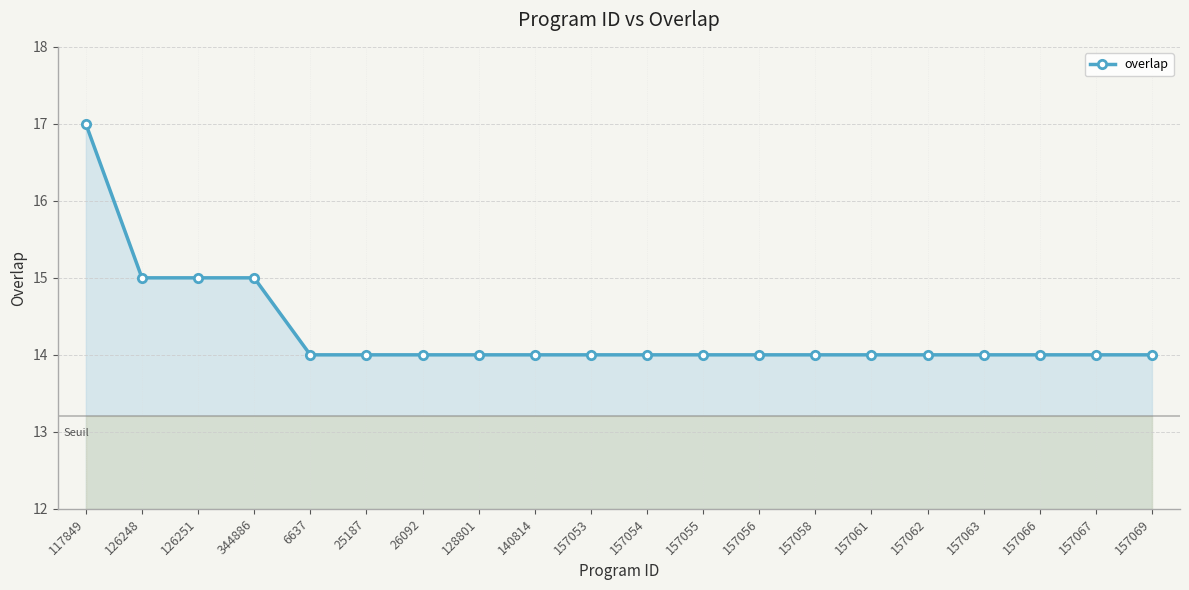

Reading left to right, what are all the values shown in this chart?

117849=17	126248=15	126251=15	344886=15	6637=14	25187=14	26092=14	128801=14	140814=14	157053=14	157054=14	157055=14	157056=14	157058=14	157061=14	157062=14	157063=14	157066=14	157067=14	157069=14